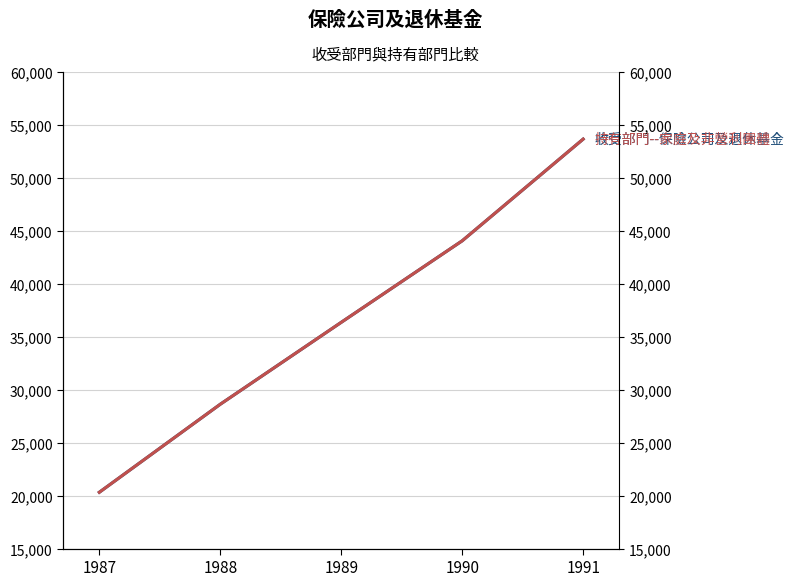

True or false: 收受部門--保險公司及退休基金 has a value of 29079 at 1987.

False